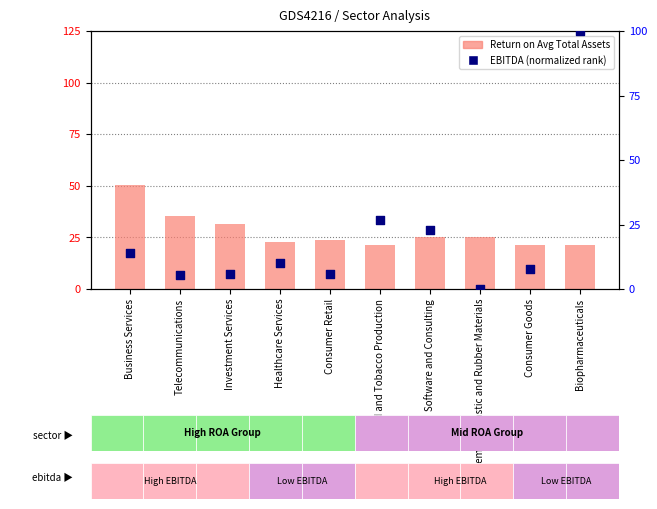

Is the value of Return on Avg Total Assets at Healthcare Services greater than the value of EBITDA (normalized rank) at Food and Tobacco Production?

No